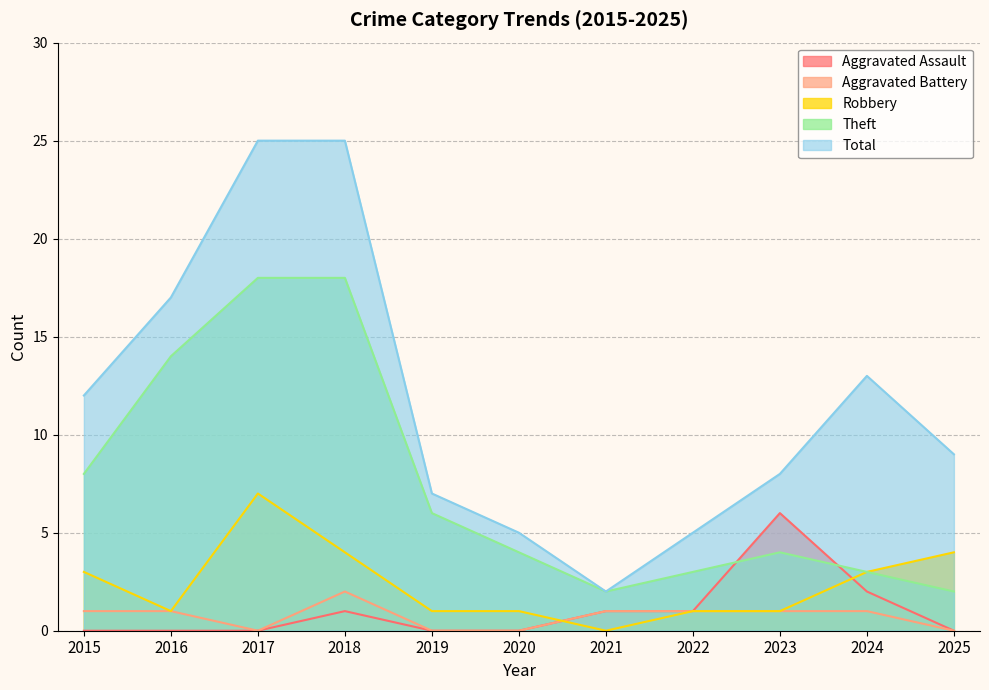

Reading left to right, list all the values displayed in this chart.

Aggravated Assault: 0	0	0	1	0	0	1	1	6	2	0
Aggravated Battery: 1	1	0	2	0	0	1	1	1	1	0
Robbery: 3	1	7	4	1	1	0	1	1	3	4
Theft: 8	14	18	18	6	4	2	3	4	3	2
Total: 12	17	25	25	7	5	2	5	8	13	9